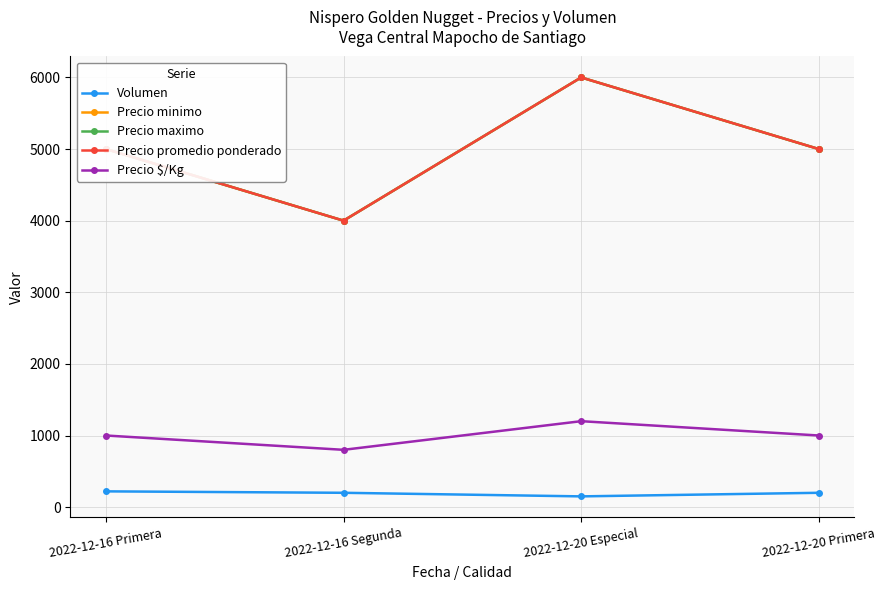

Is this an area chart (filled region under the line)?

No